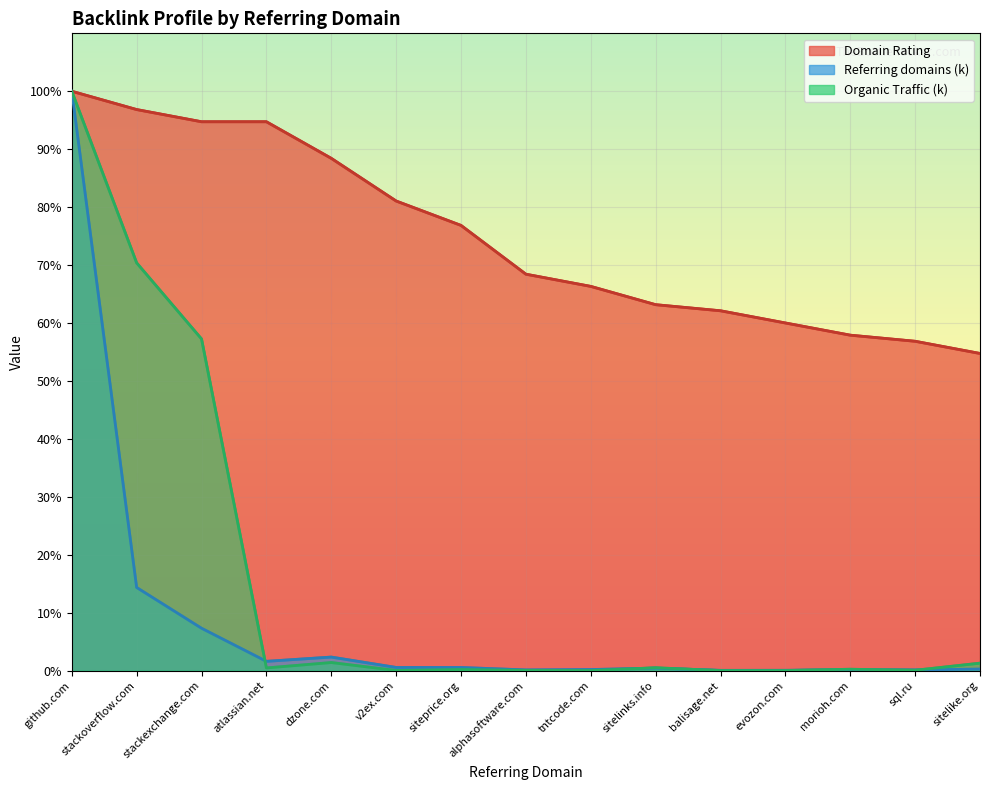

What is the total value across all series at tntcode.com?

66.5